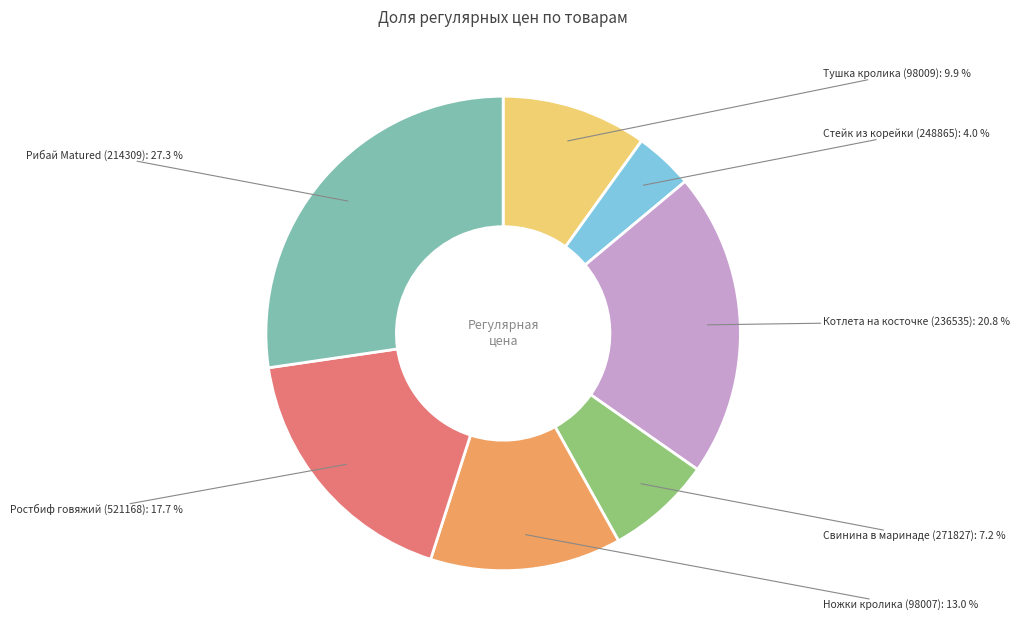

What portion of the pie excludes Ростбиф говяжий (521168)?

82.3%